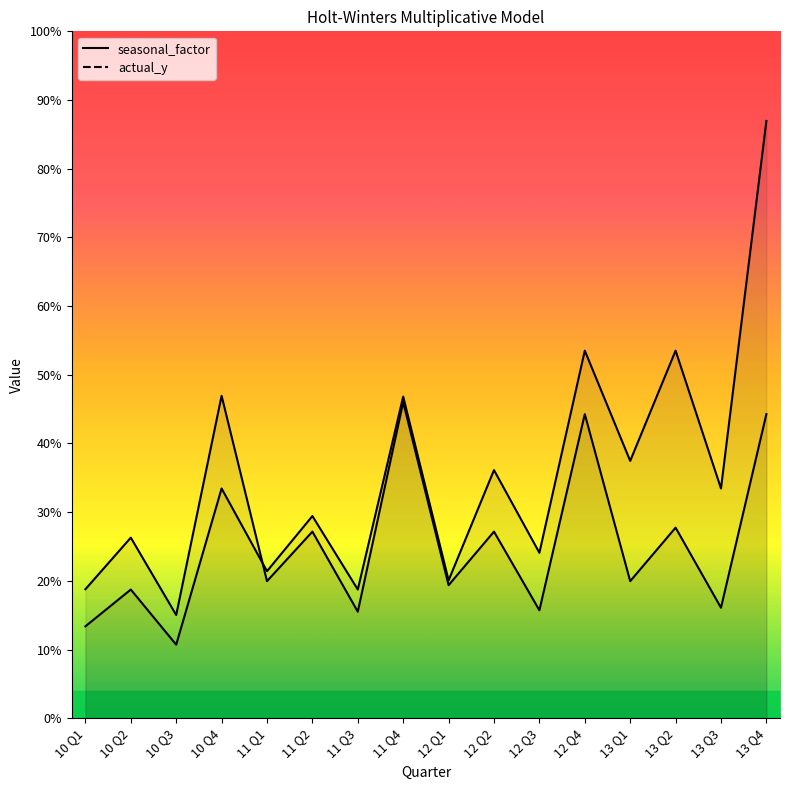

Is this an area chart (filled region under the line)?

No